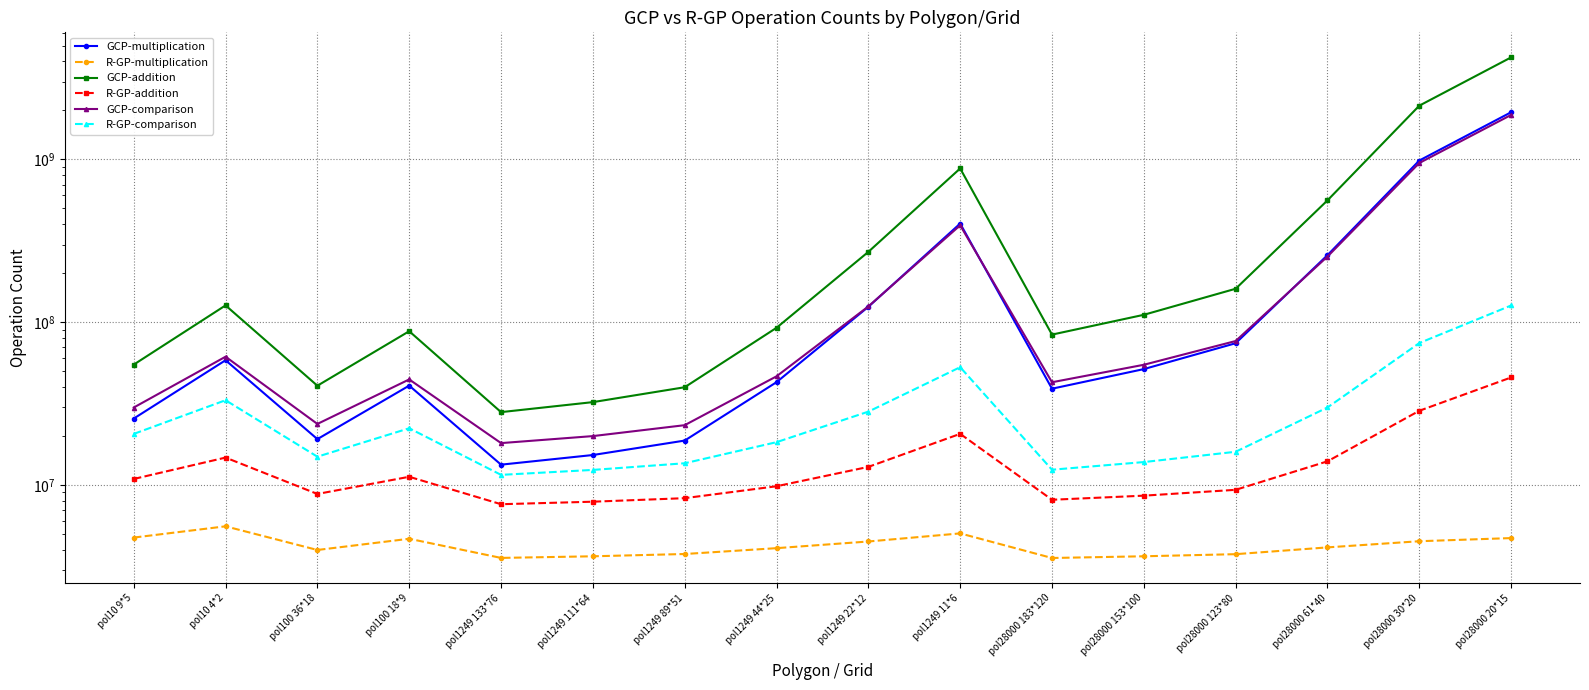

At which label does GCP-multiplication reach its minimum?

pol1249 133*76